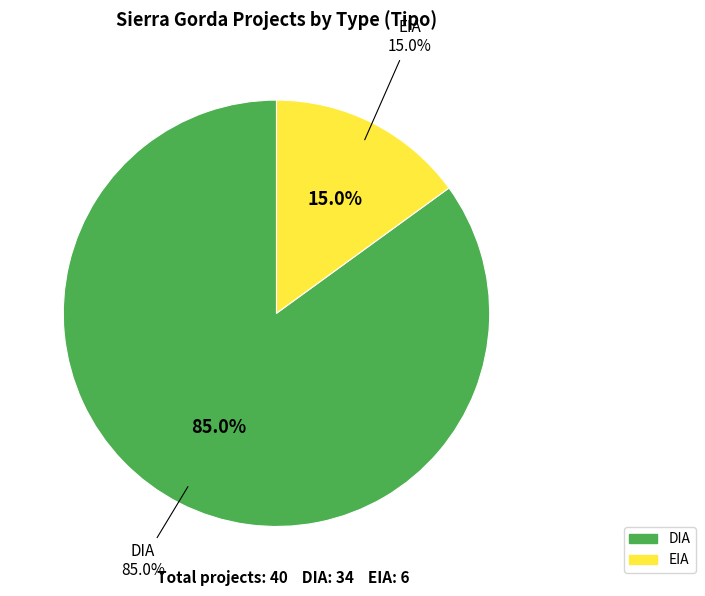

Does EIA represent more than half of the total?

No